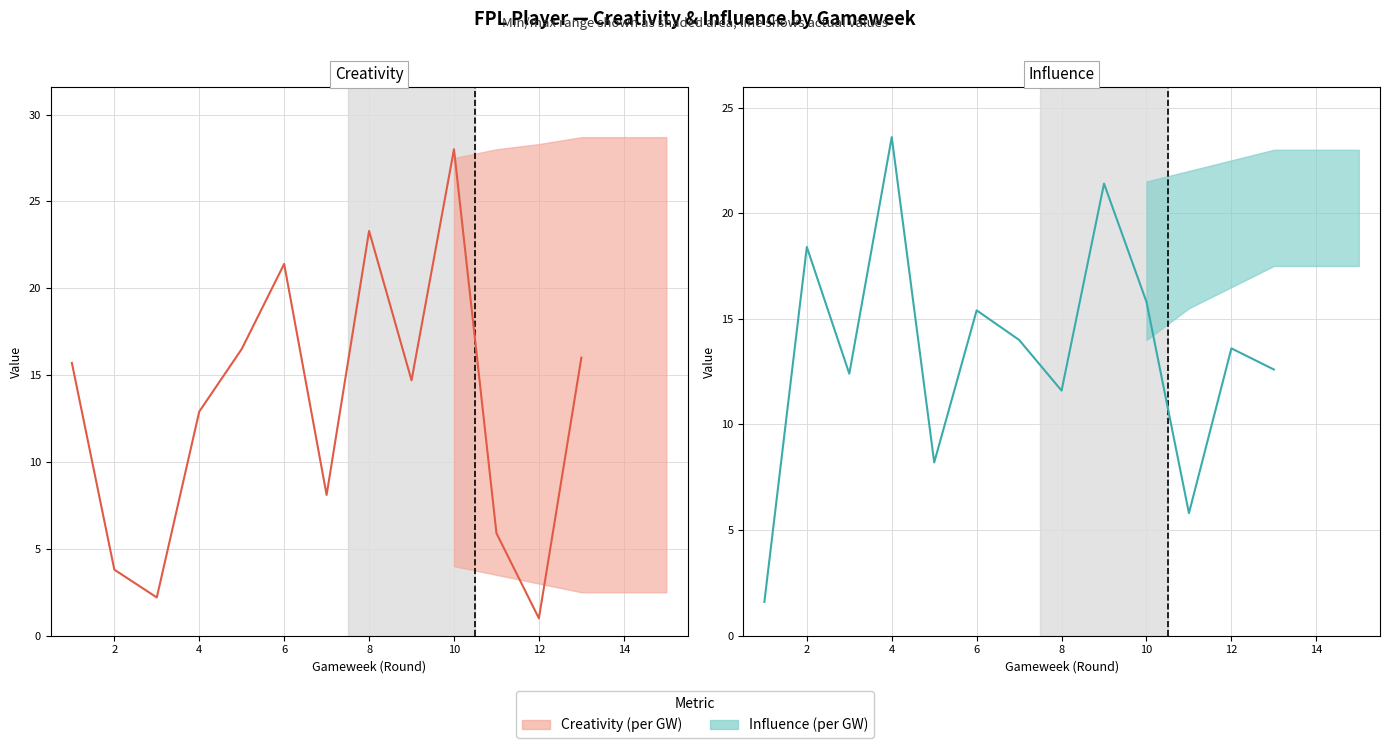

Is the value of Creativity at 14 greater than the value of Influence at 10?

Yes